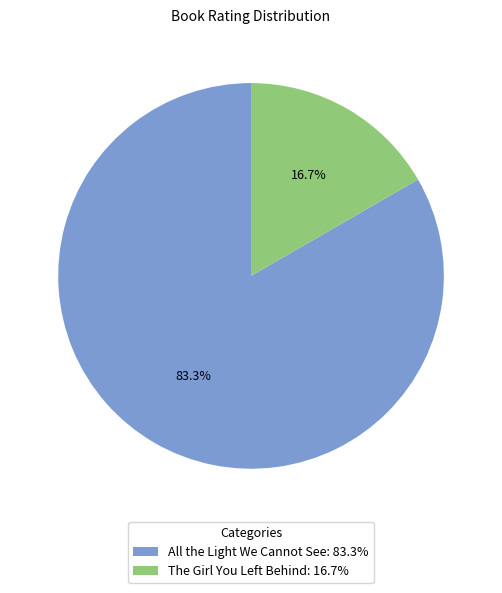

Which category has the smallest portion of the pie?

The Girl You Left Behind